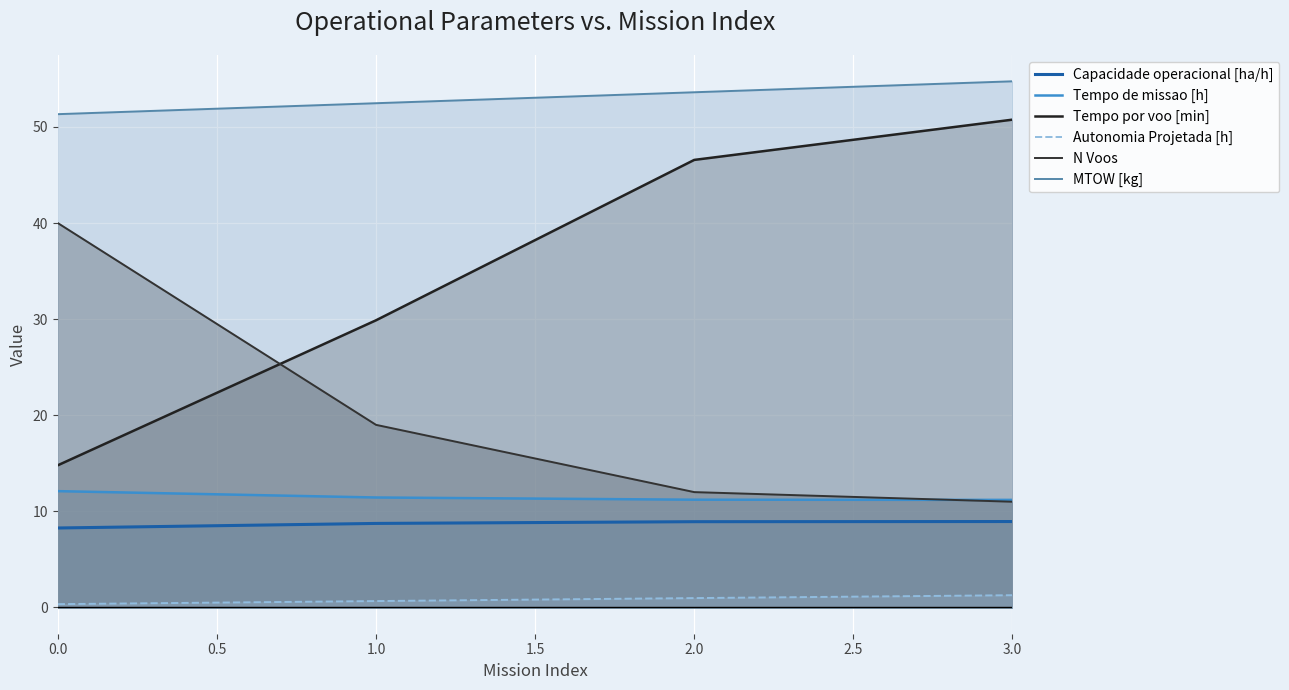

True or false: Tempo por voo [min] and Tempo de missao [h] cross at least once.

False